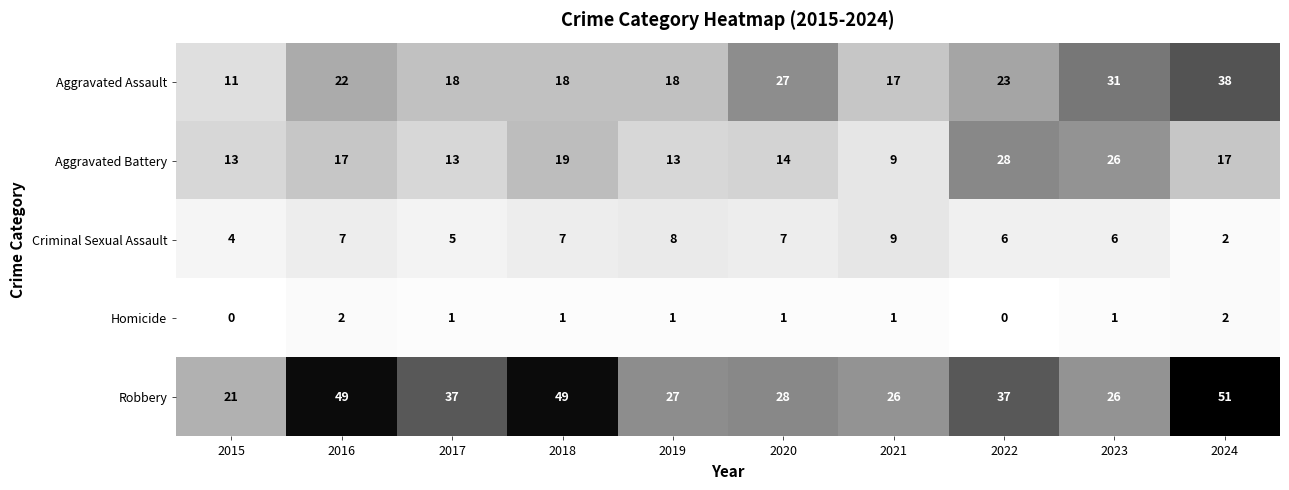

The value of Homicide at 2022 is 1. True or false?

False